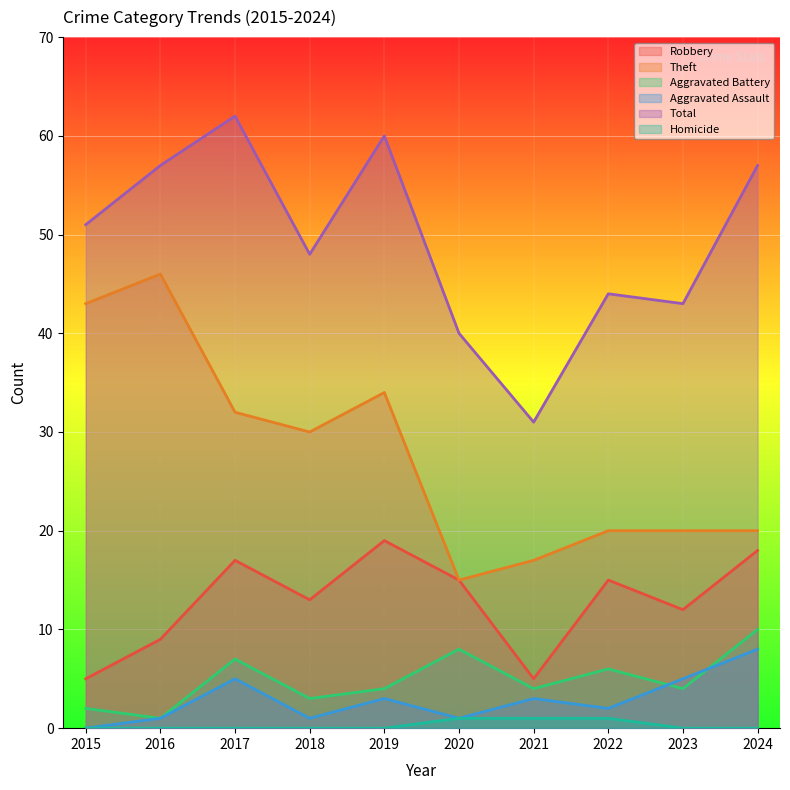

At which category is the sum across all series the highest?

2017